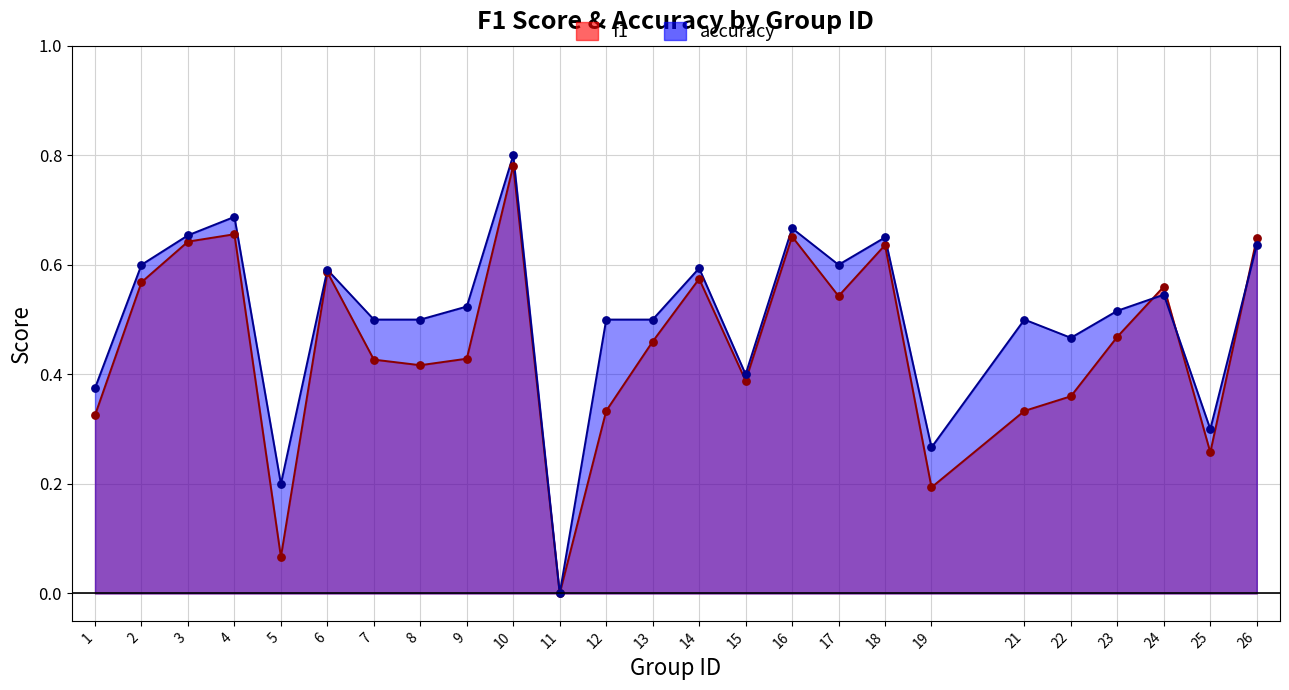

Which series reaches the minimum Y coordinate?

f1